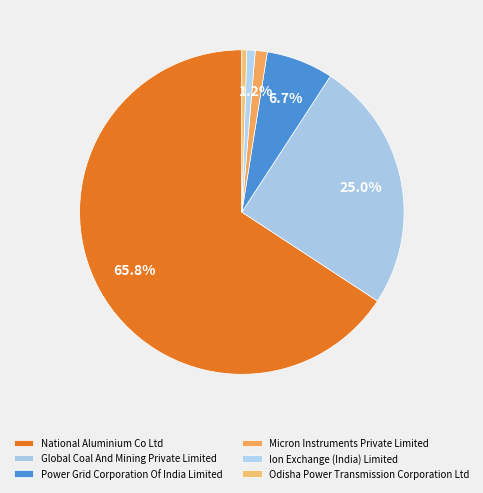

What is the largest slice in the pie chart?

National Aluminium Co Ltd